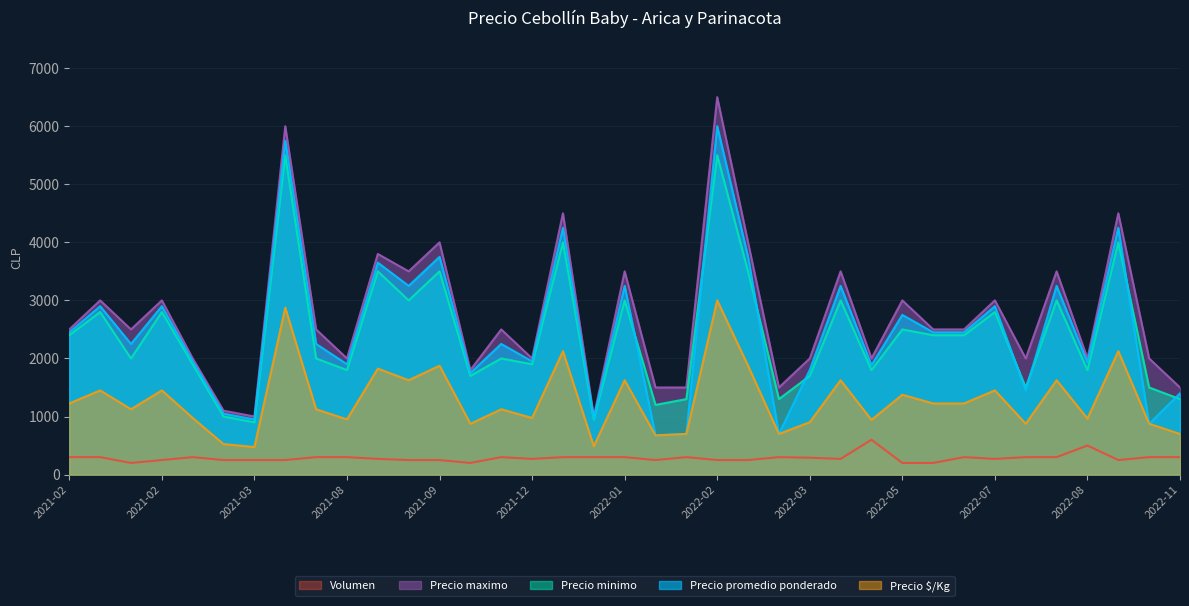

Between 2022-03-21 and 2021-03-24, which is larger?

2021-03-24